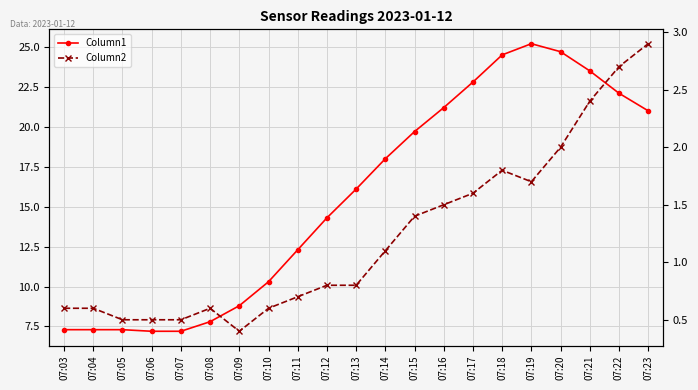

What is the approximate value of Column1 at 07:18?

24.5